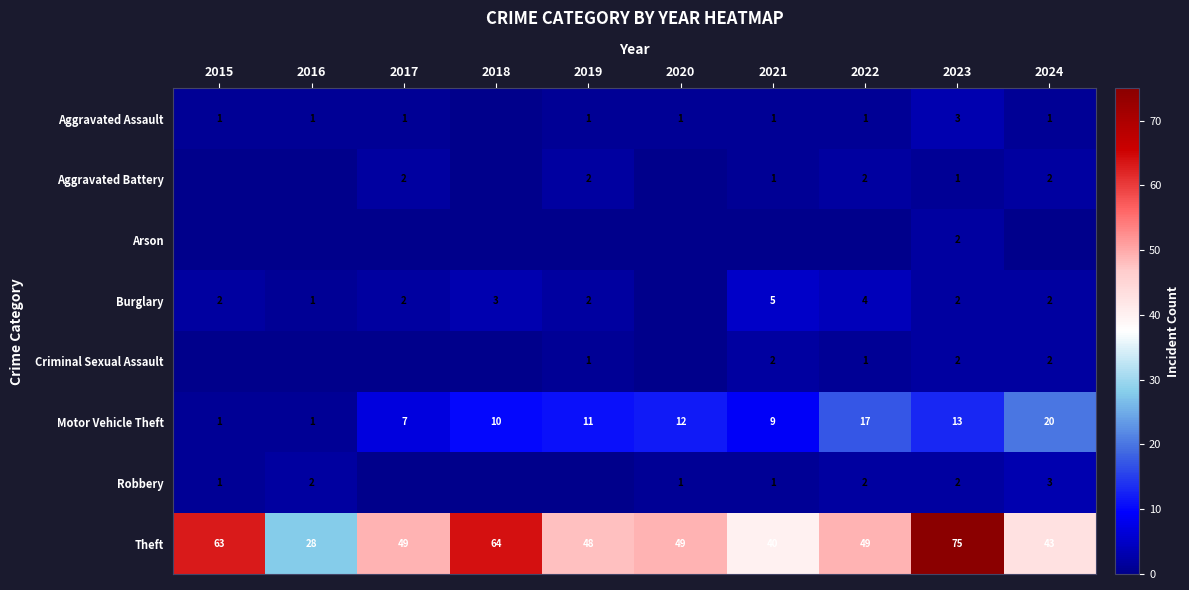

At which label is Aggravated Assault closest to 1?

2015